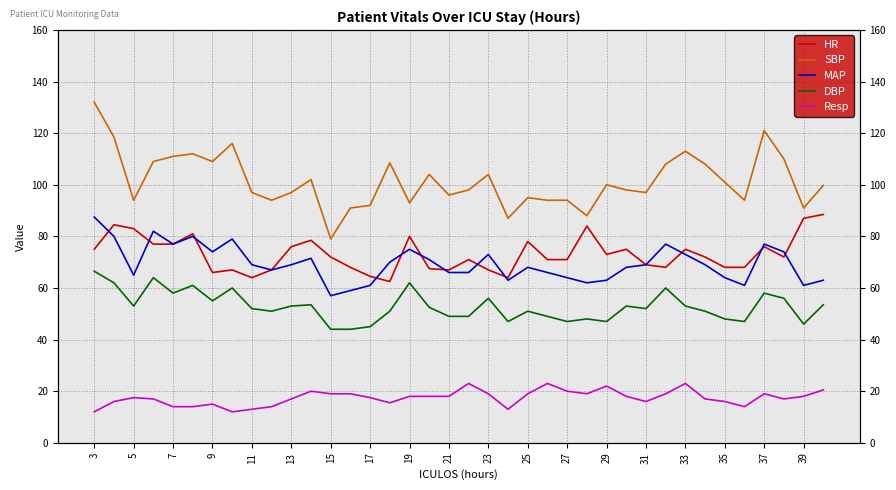

Which series has the widest spread of values?

SBP